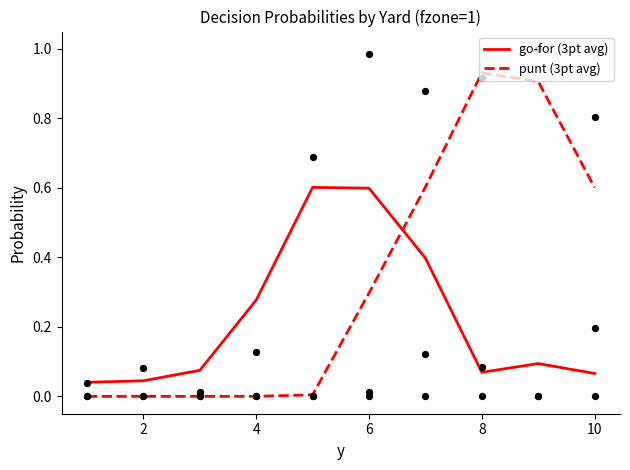

The punt (3pt avg) series shows 0.1 at 6. True or false?

False